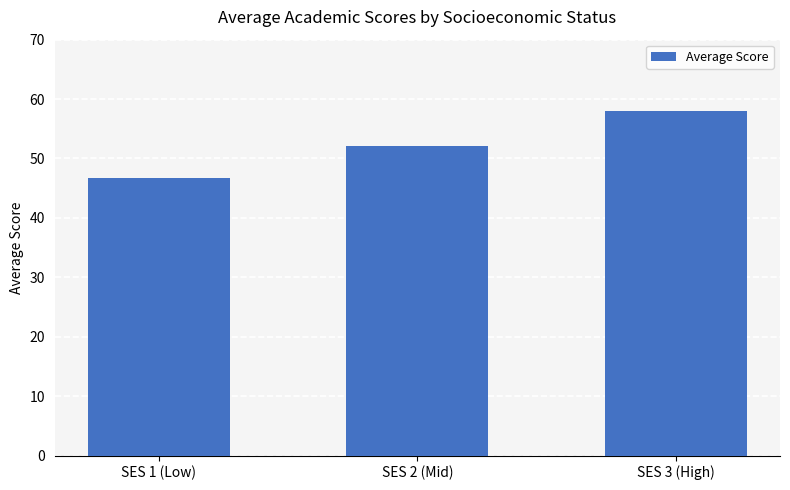

Rank the categories by value from lowest to highest.

SES 1 (Low), SES 2 (Mid), SES 3 (High)